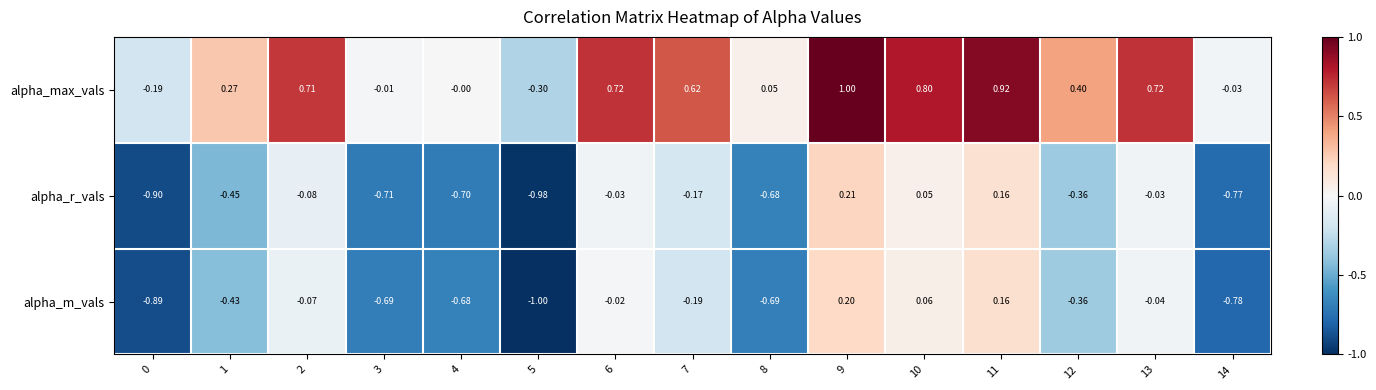

Which series has the largest range (max minus min)?

alpha_max_vals